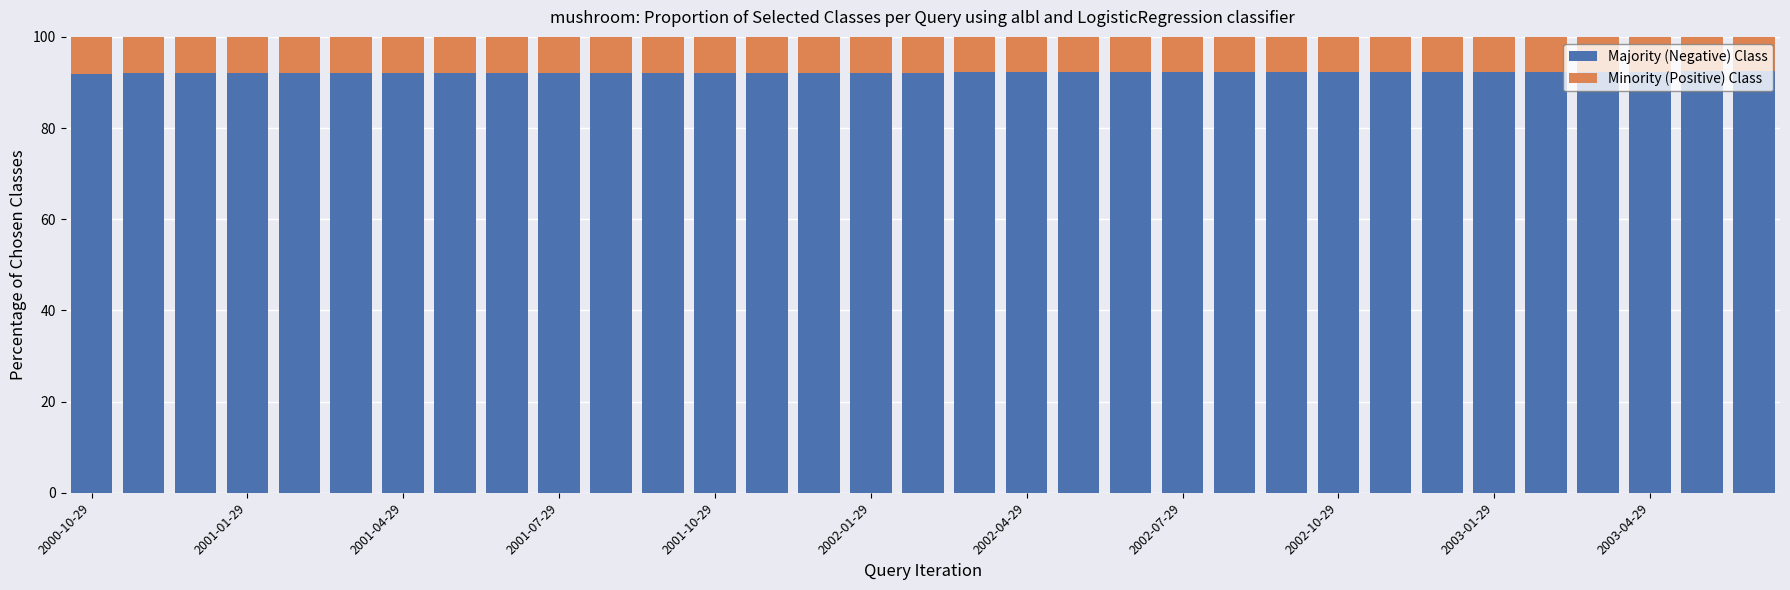

What is the maximum value for Majority (Negative) Class?

92.4